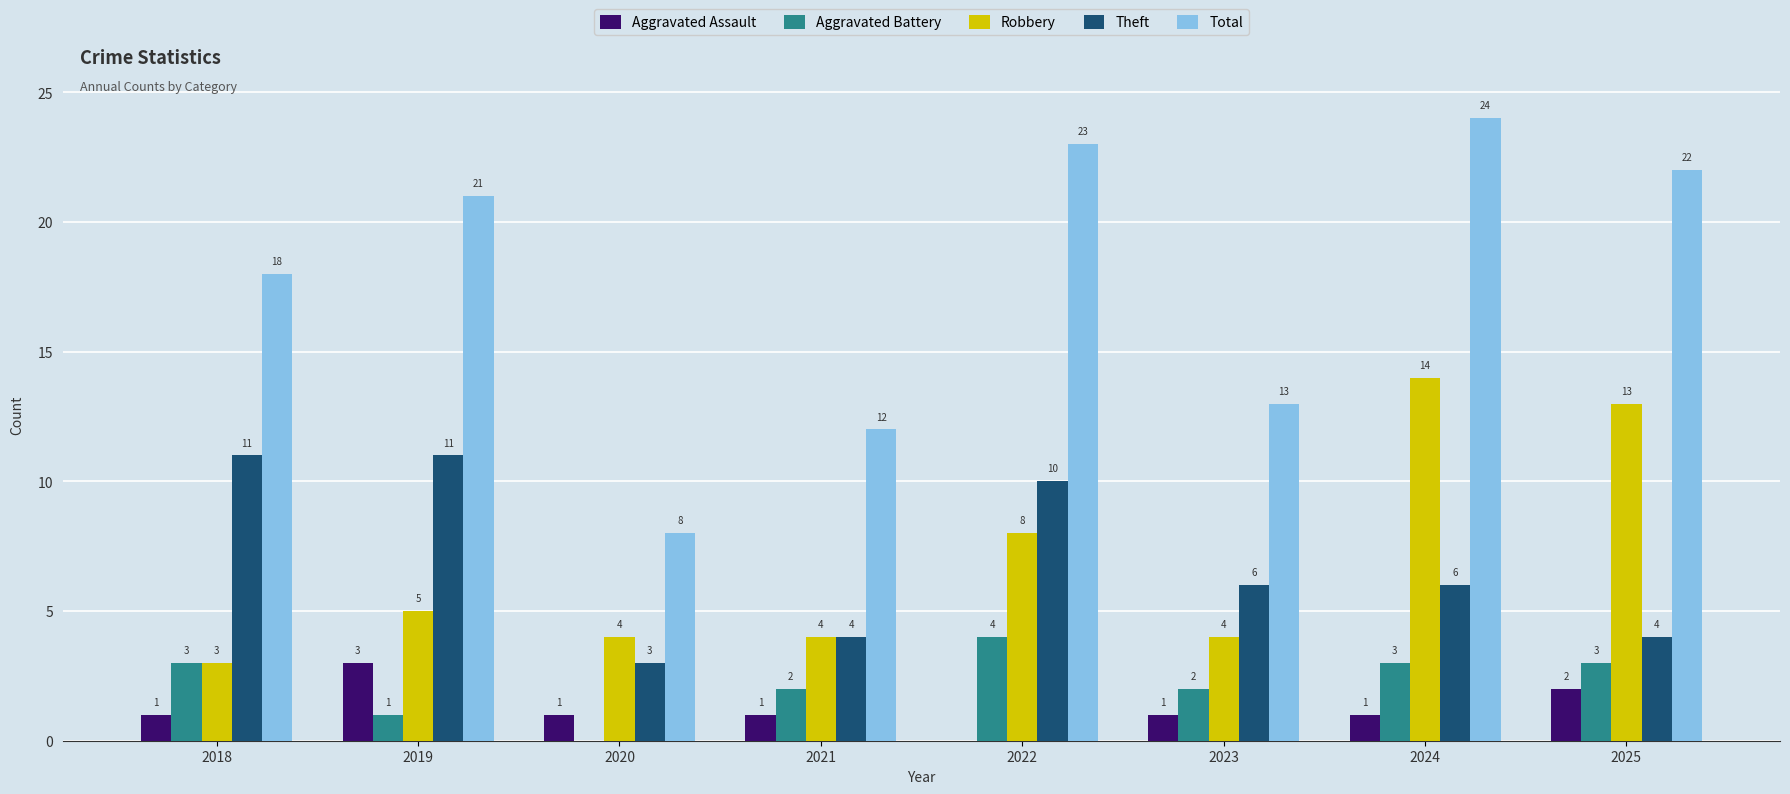

Which series has the largest total across all categories?

Total